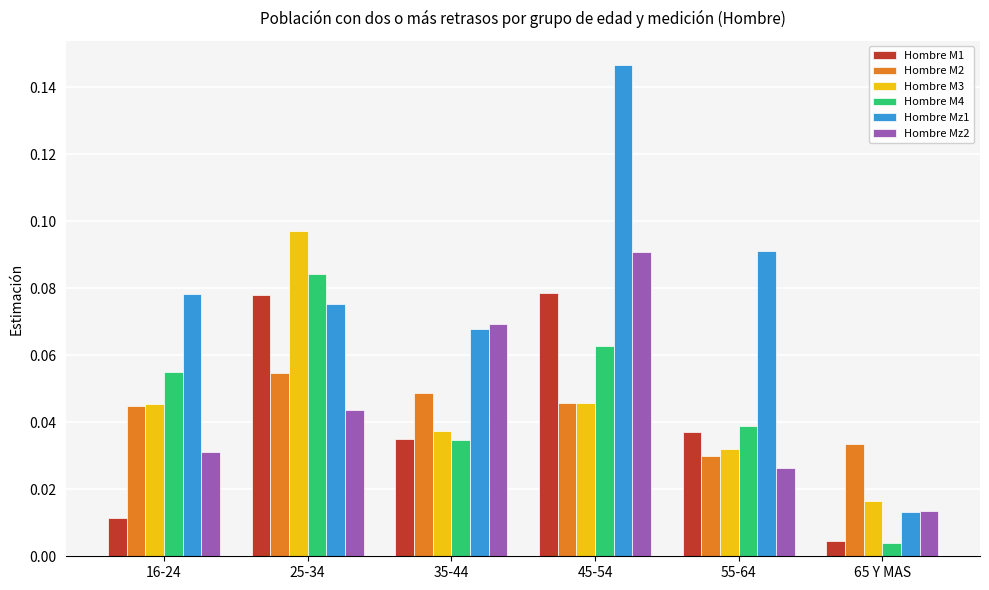

How many bars are there in each group?

6